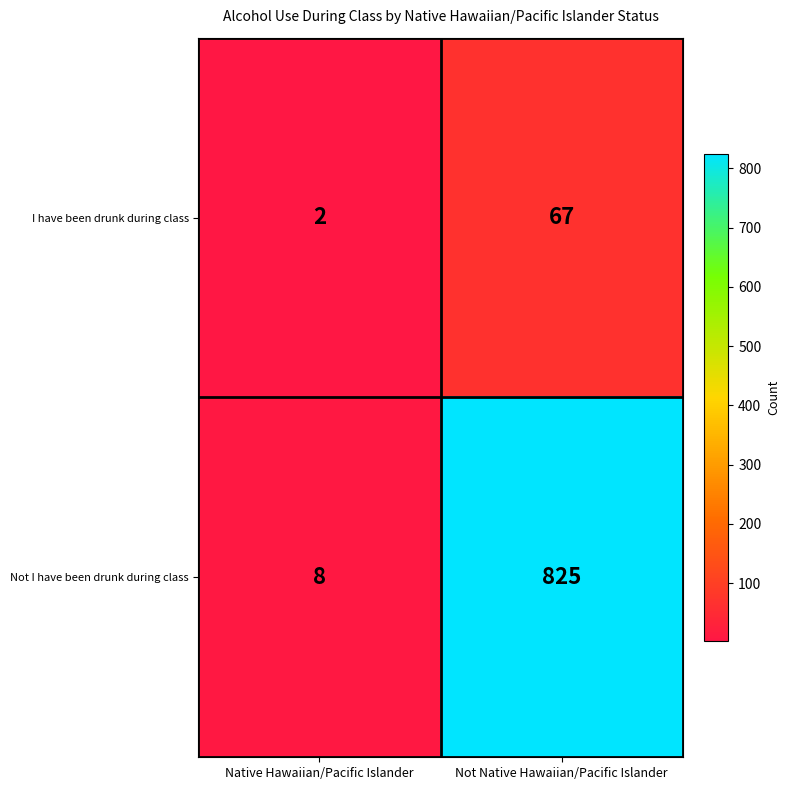

At how many categories does at least one series exceed 181?

1